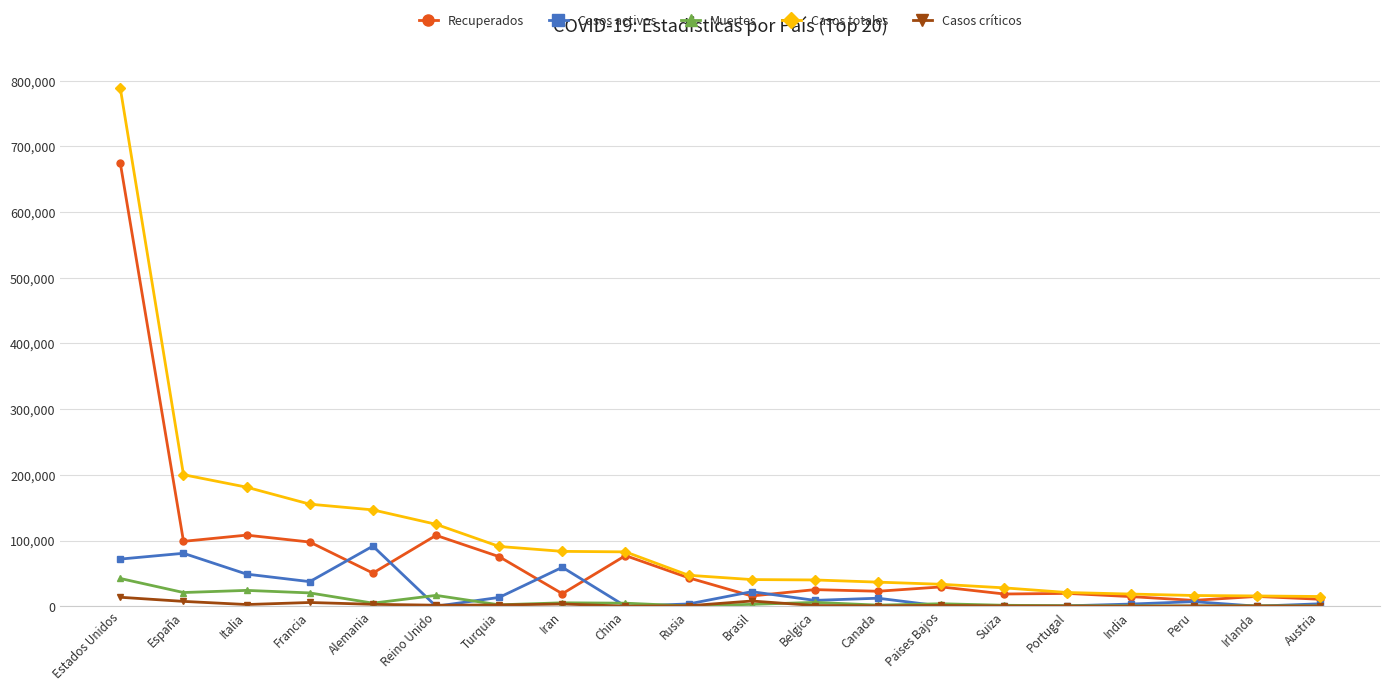

Is it true that Casos totales equals 92799 at Alemania?

False